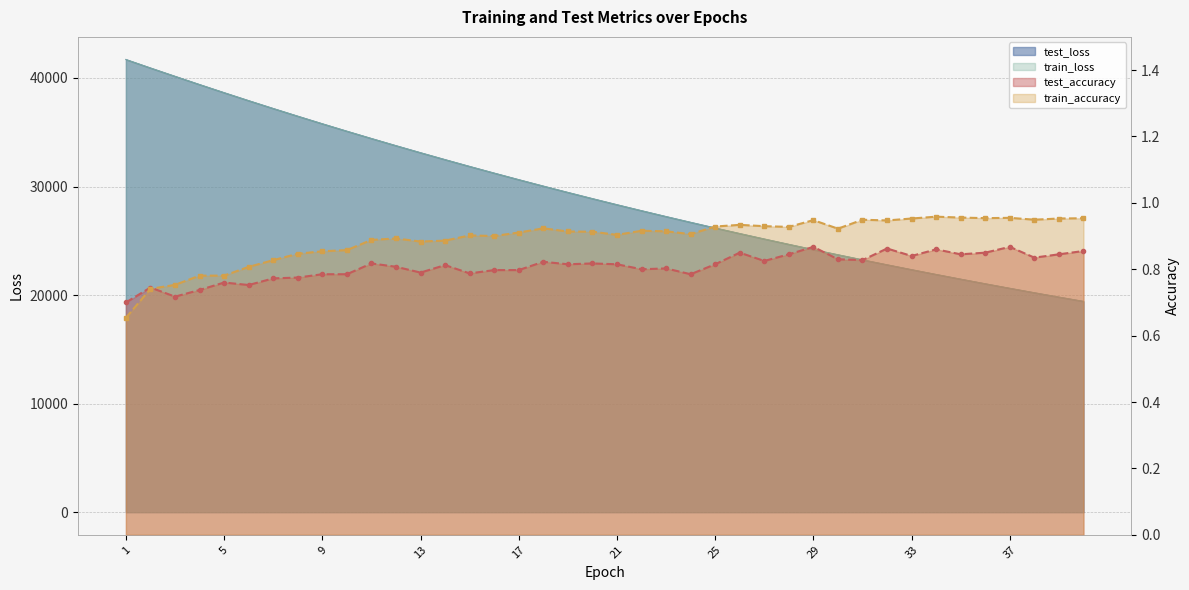

True or false: train_accuracy and train_loss intersect in this chart.

False